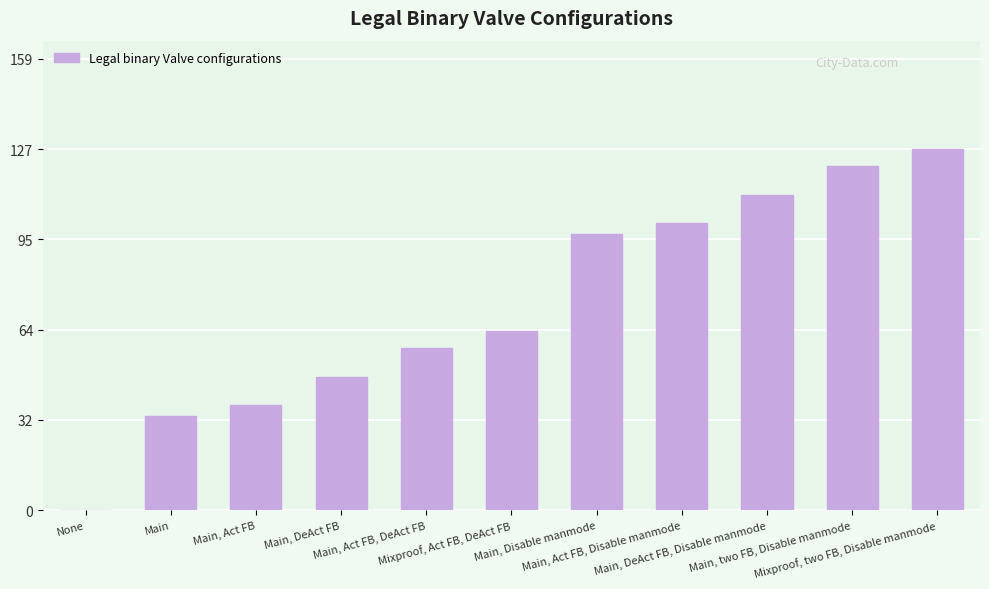

What is the maximum value shown in the chart?

127